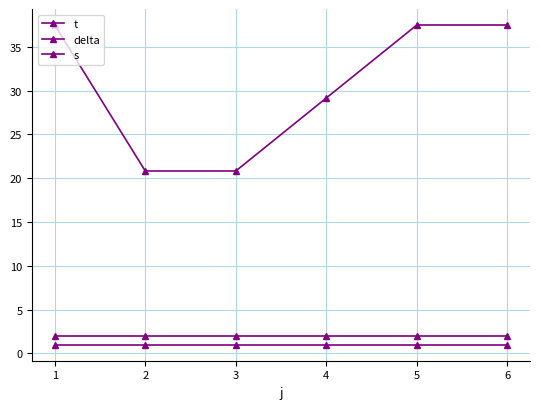

Count the number of categories in the chart.

6